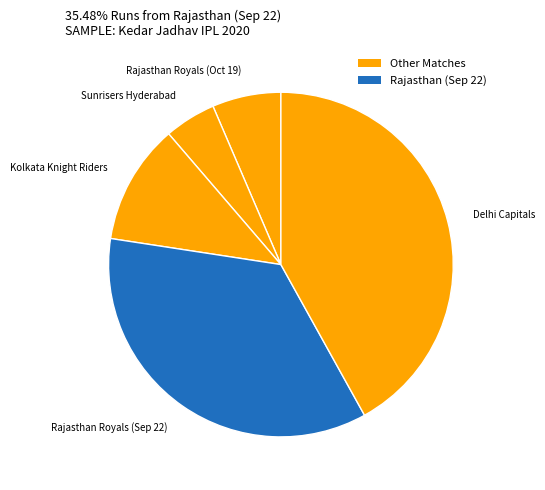

How many slices are in this pie chart?

5